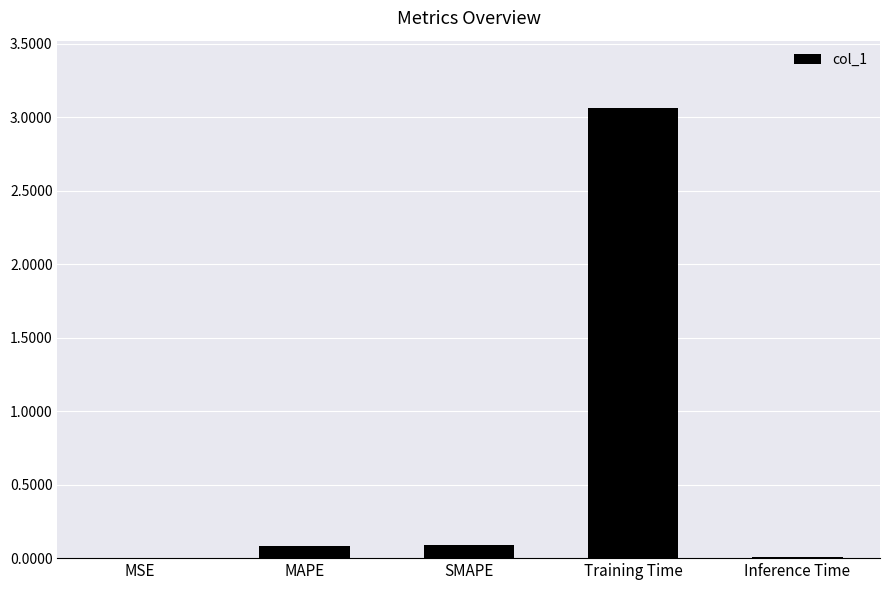

How many series are shown in this chart?

1